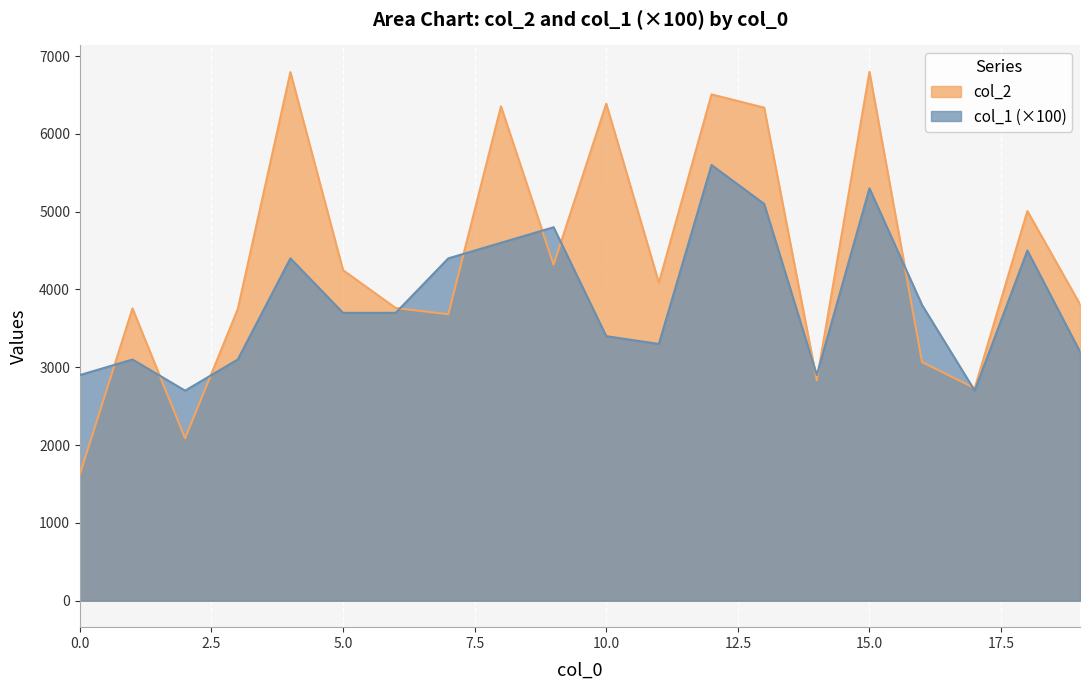

Which series has the widest spread of values?

col_2